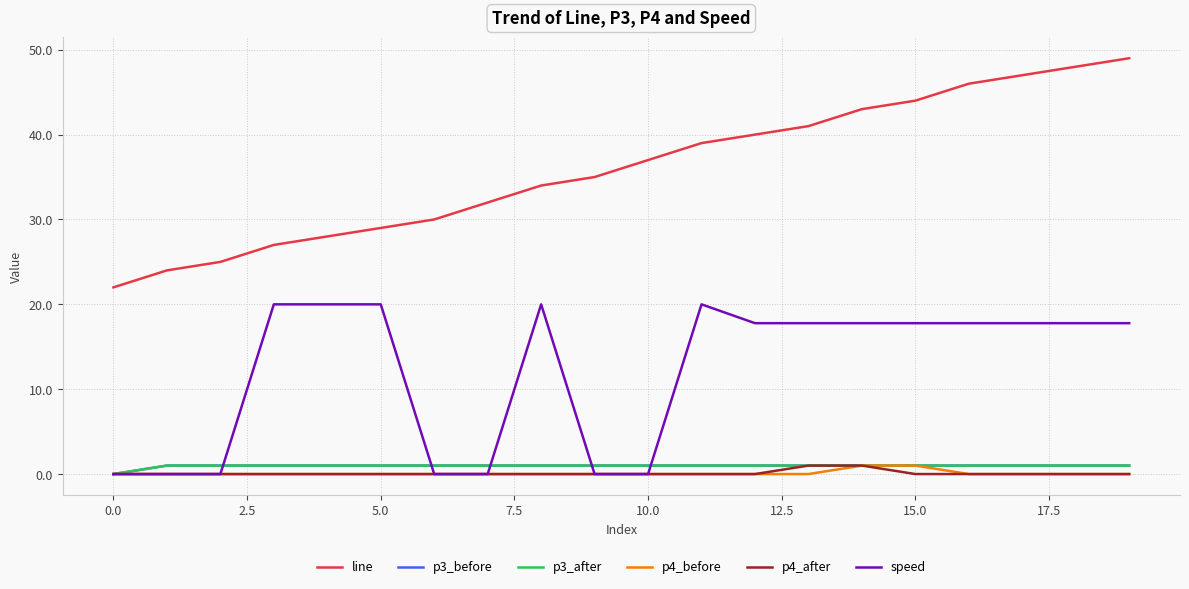

List the series in order of their peak value, lowest first.

p3_before, p3_after, p4_before, p4_after, speed, line